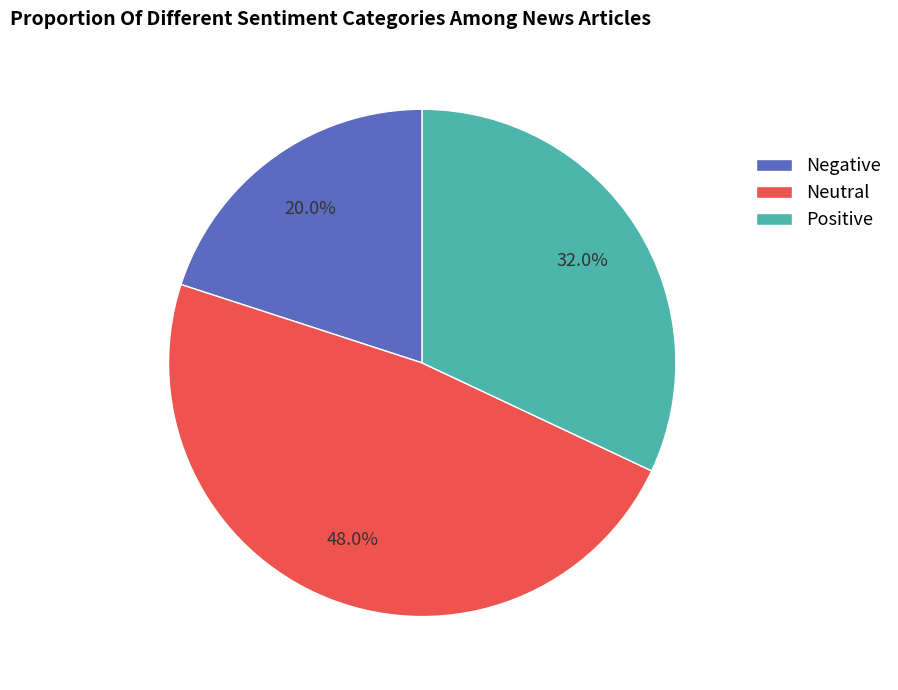

Which slice is the largest?

Neutral